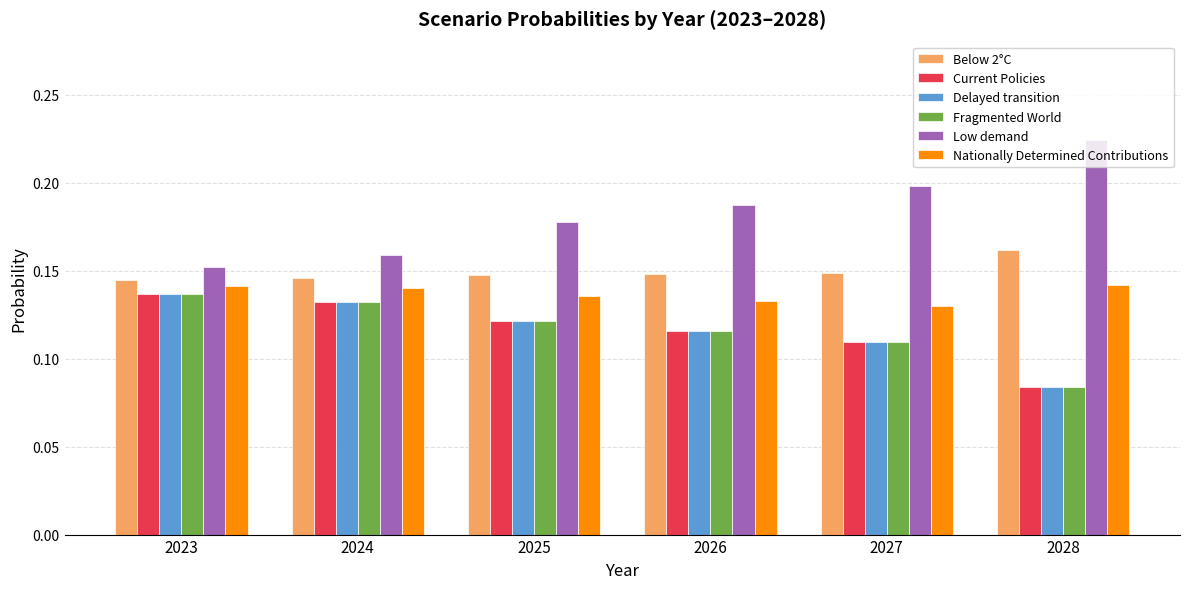

Where is Delayed transition nearest to the value 0?

2028